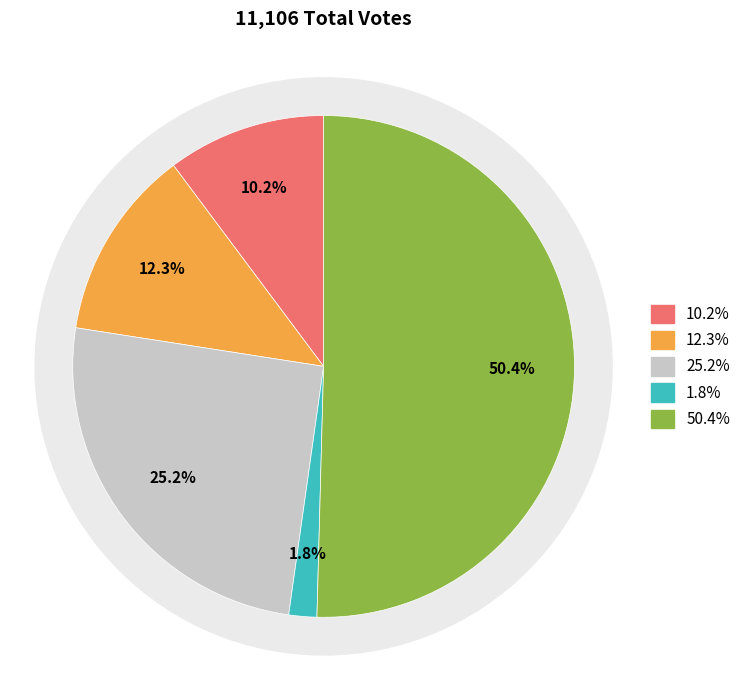

How many slices are in this pie chart?

5